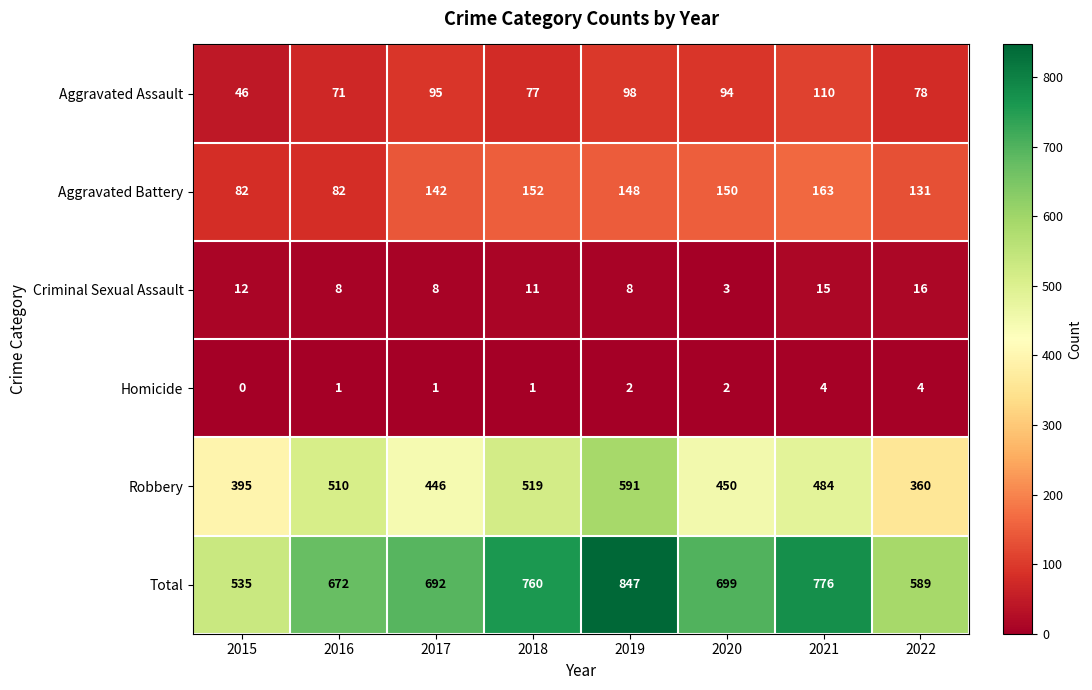

At 2017, list the series in order from smallest to largest.

Homicide, Criminal Sexual Assault, Aggravated Assault, Aggravated Battery, Robbery, Total